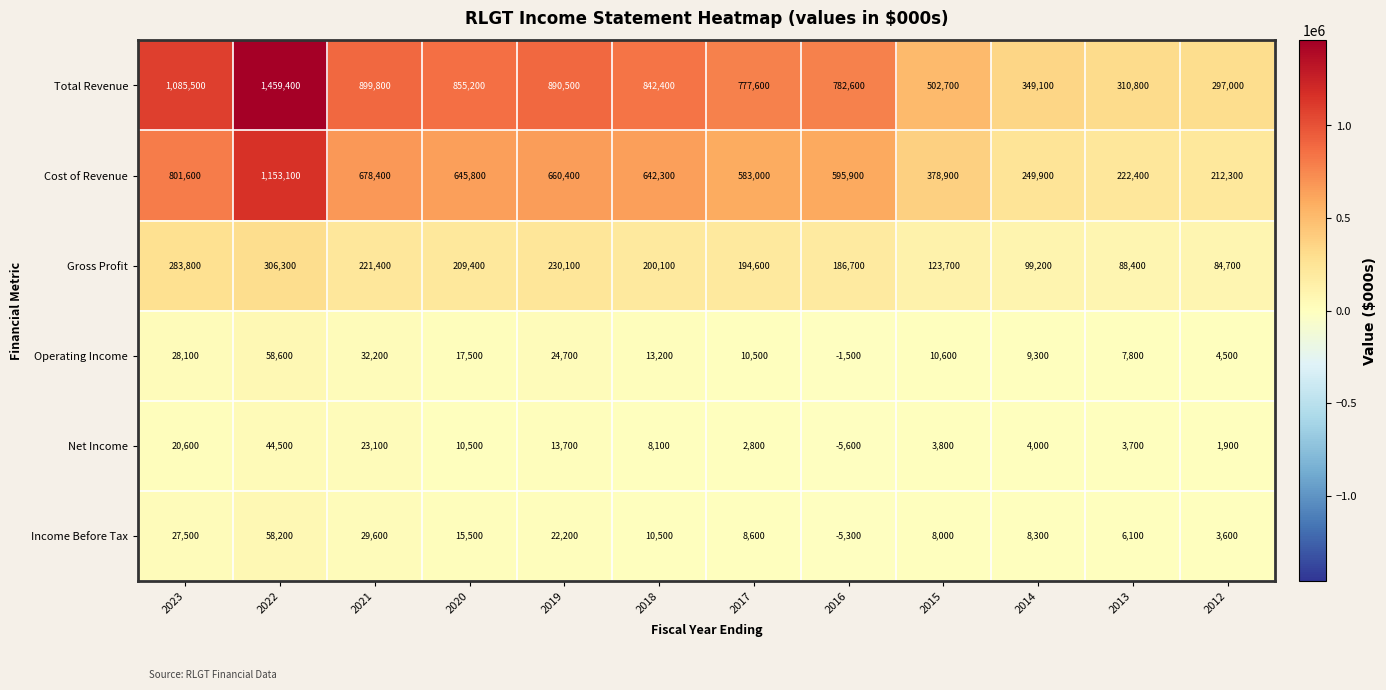

The value of Net Income at 2017 is 4368. True or false?

False